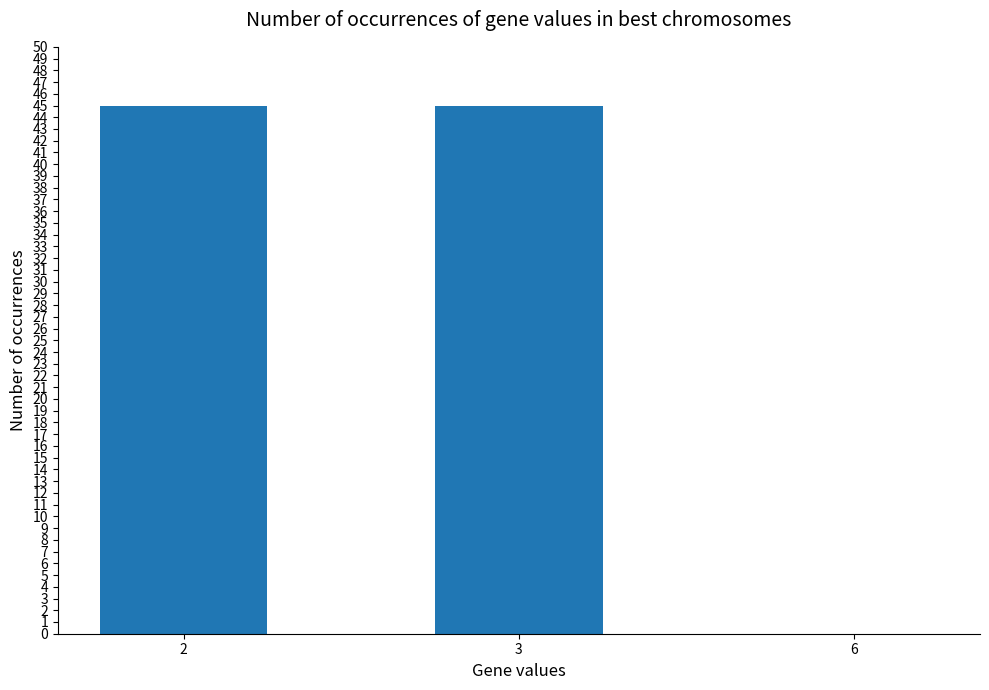

Reading left to right, list all the values displayed in this chart.

45	45	0